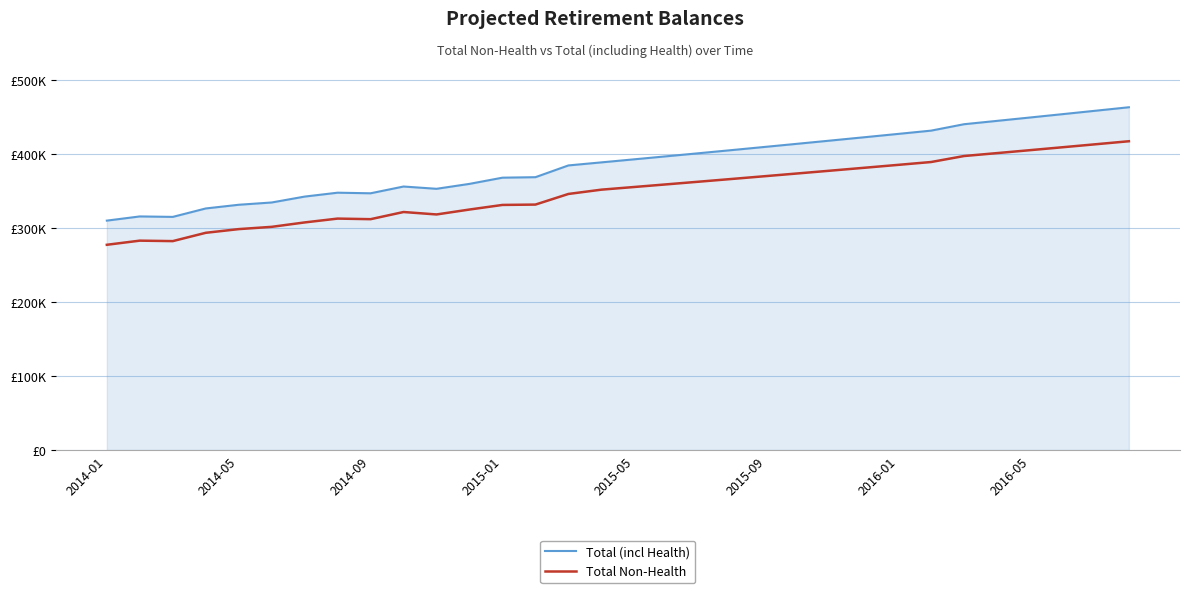

At how many categories does at least one series exceed 277422?

32